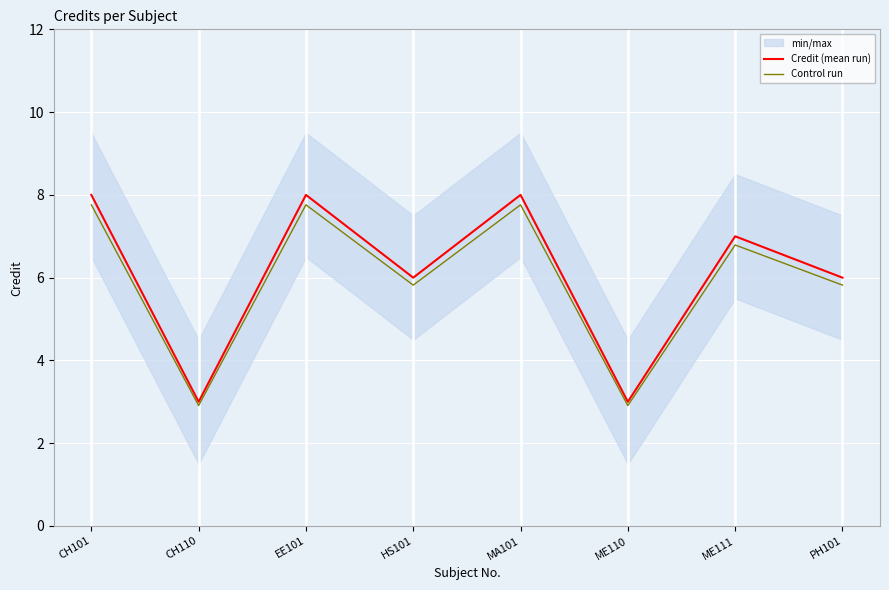

What is the greatest value displayed?

8.0